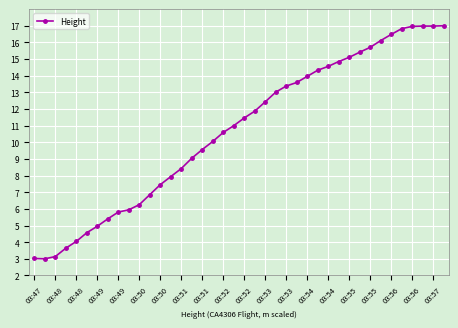

What is the sum of all values?

427.7